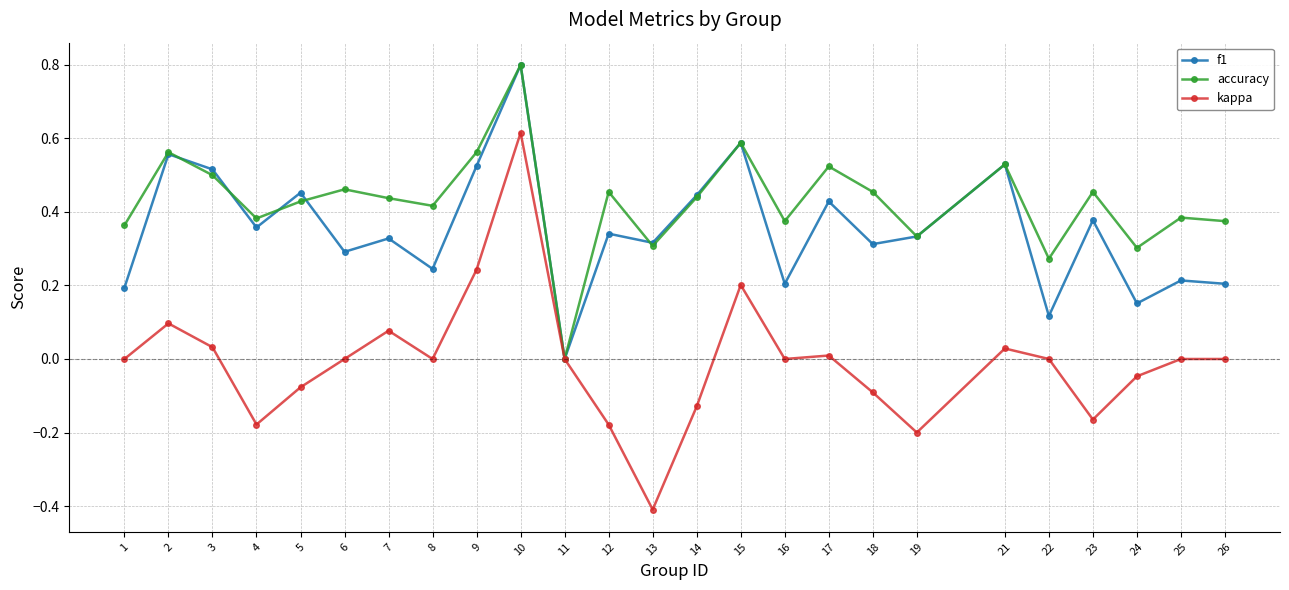

In accuracy, how many points are lower than both neighbors (excluding endpoints)?

8